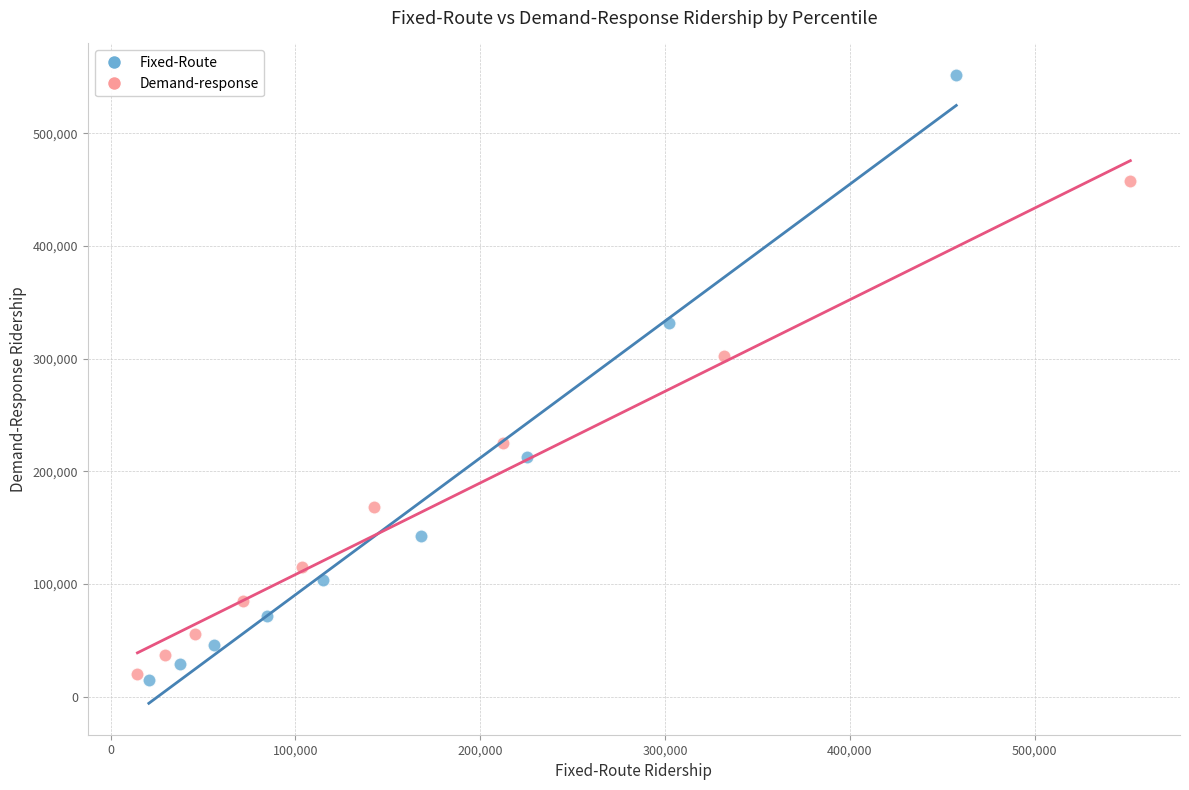

Which series contains the highest Y value?

Fixed-Route